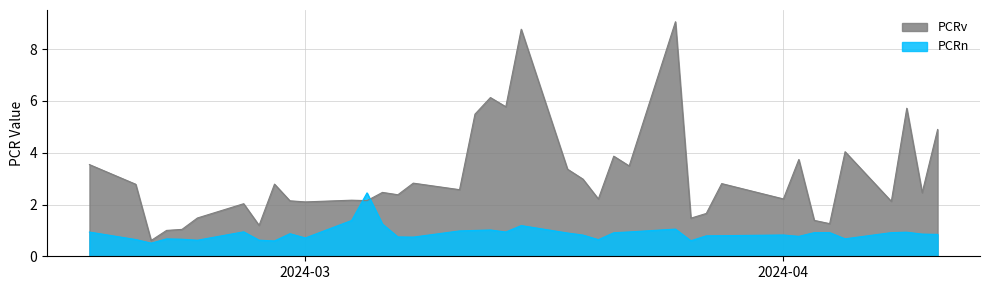

In PCRn, how many points are higher than both neighbors (excluding endpoints)?

10